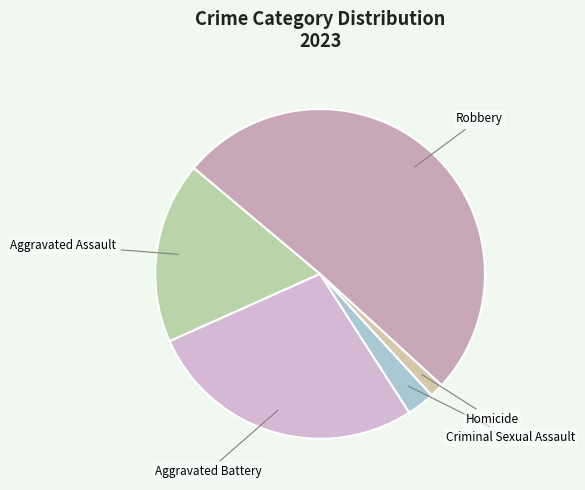

How many segments does this pie chart have?

5